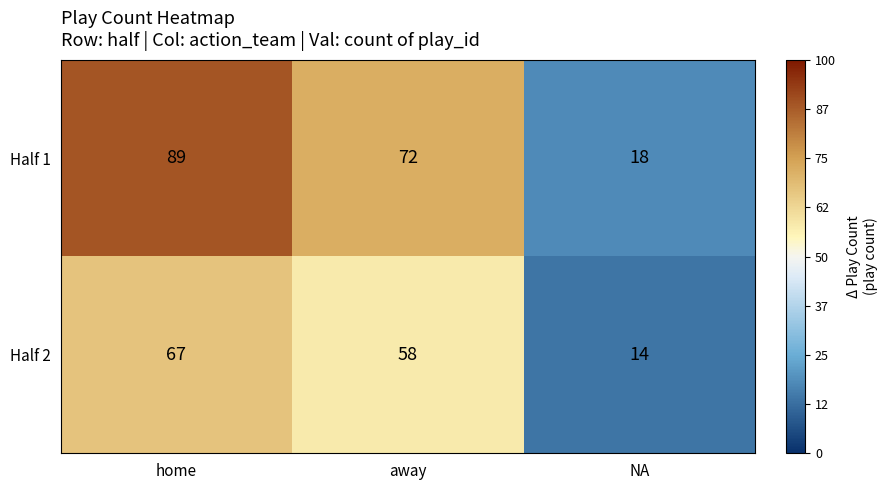

The value of Half 1 at NA is 29. True or false?

False